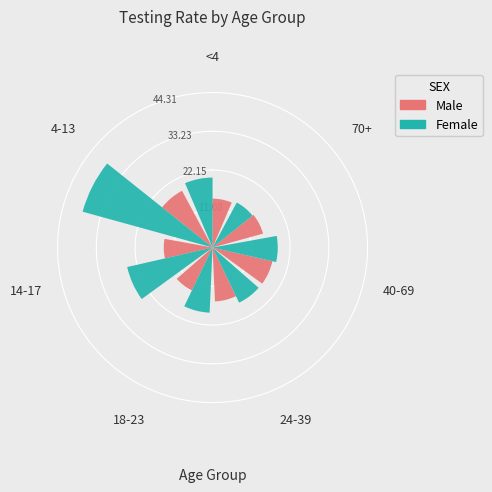

To the nearest percent, what portion does <4 represent?

13%